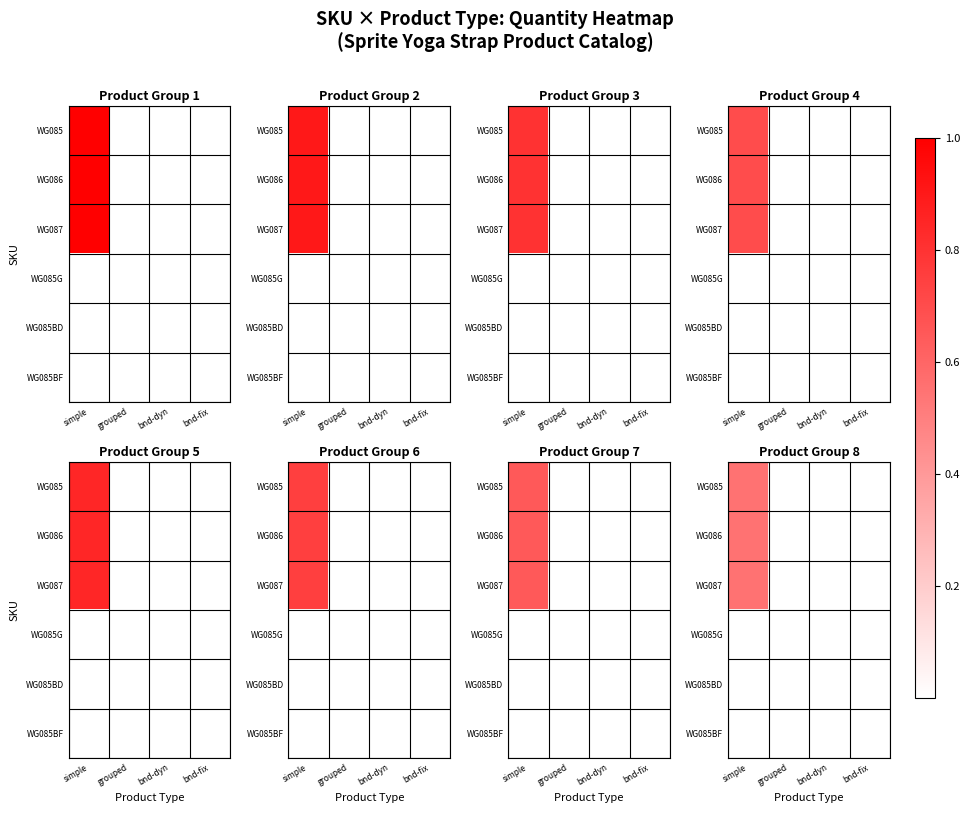

At which category does the chart reach its minimum across all series?

grouped